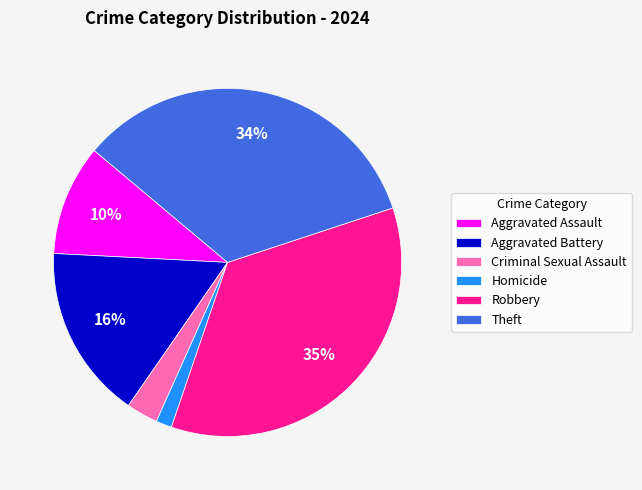

Do Theft and Robbery together represent more than half of the pie?

Yes